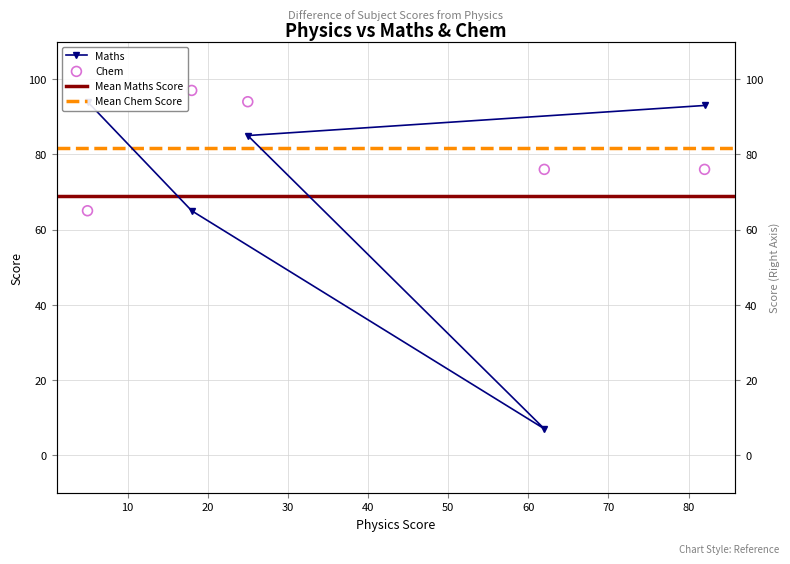

Which series has the largest total across all categories?

Chem